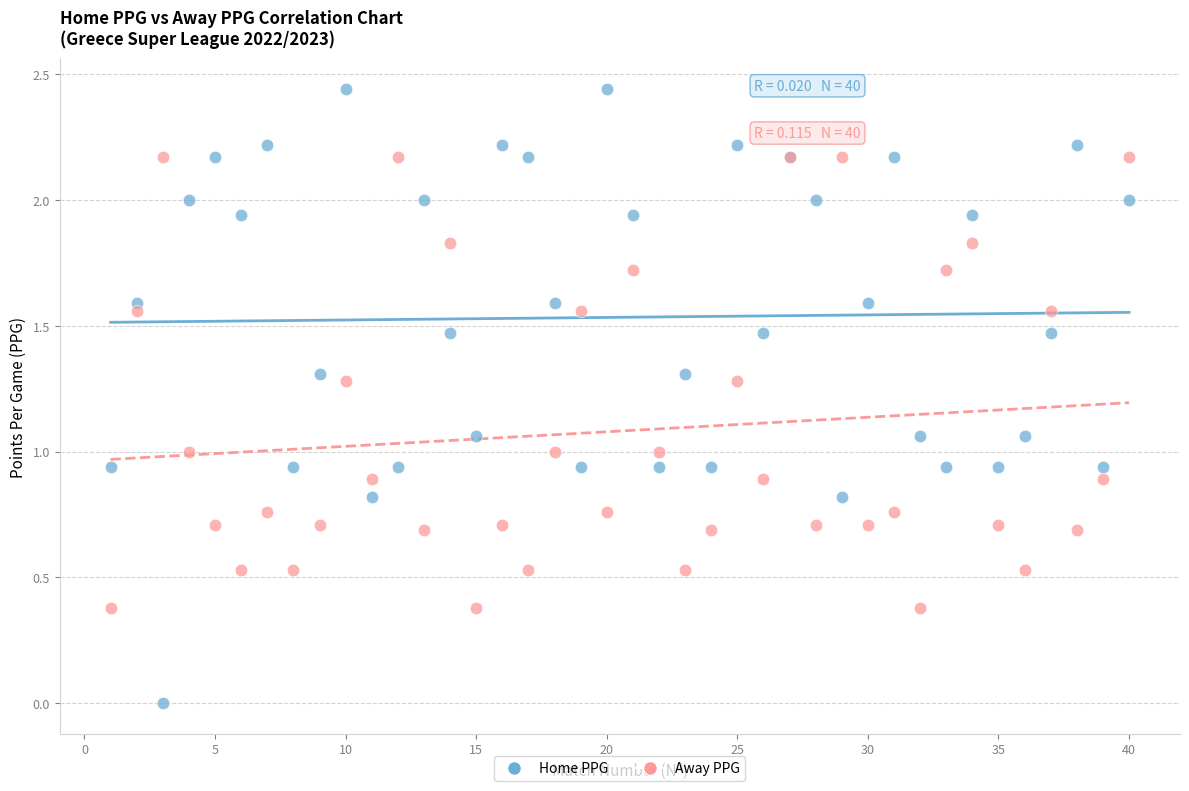

What is the X range (max minus min) for the scatter plot?

39.0